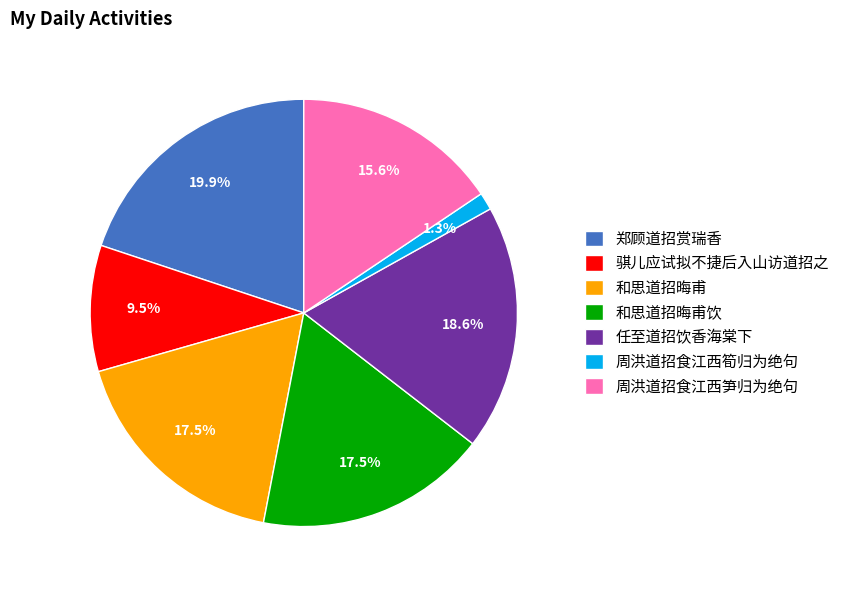

The 任至道招饮香海棠下 slice represents 31% of the pie. True or false?

False